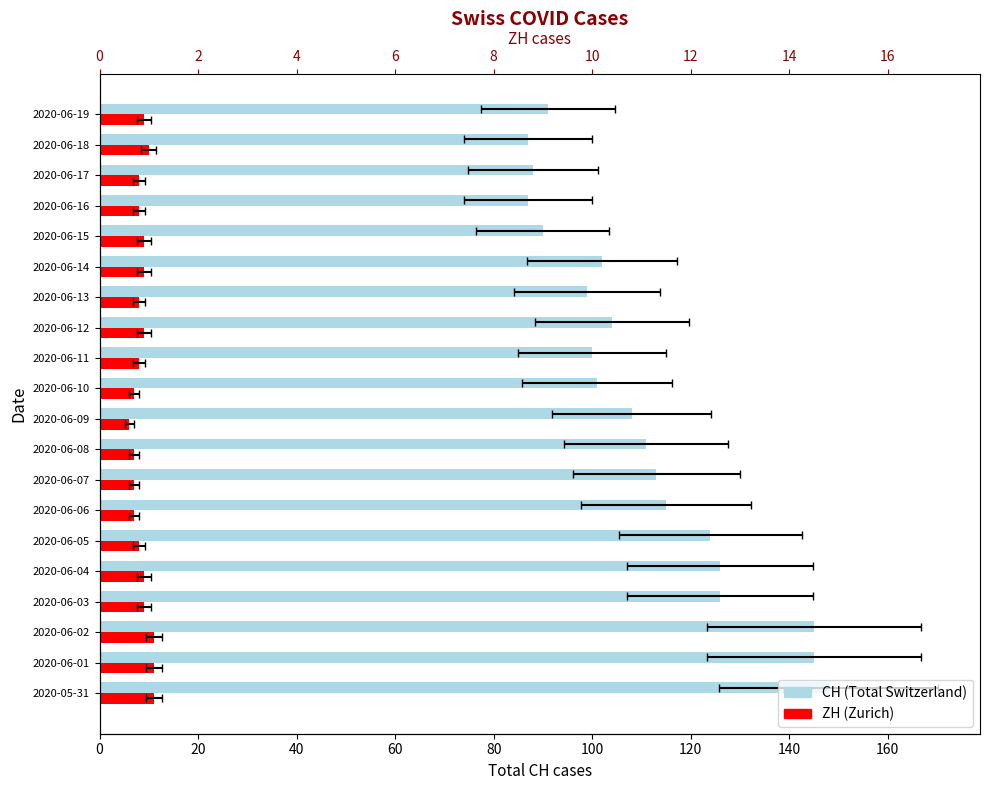

How many values in the CH (Total Switzerland) series are below 108?

10